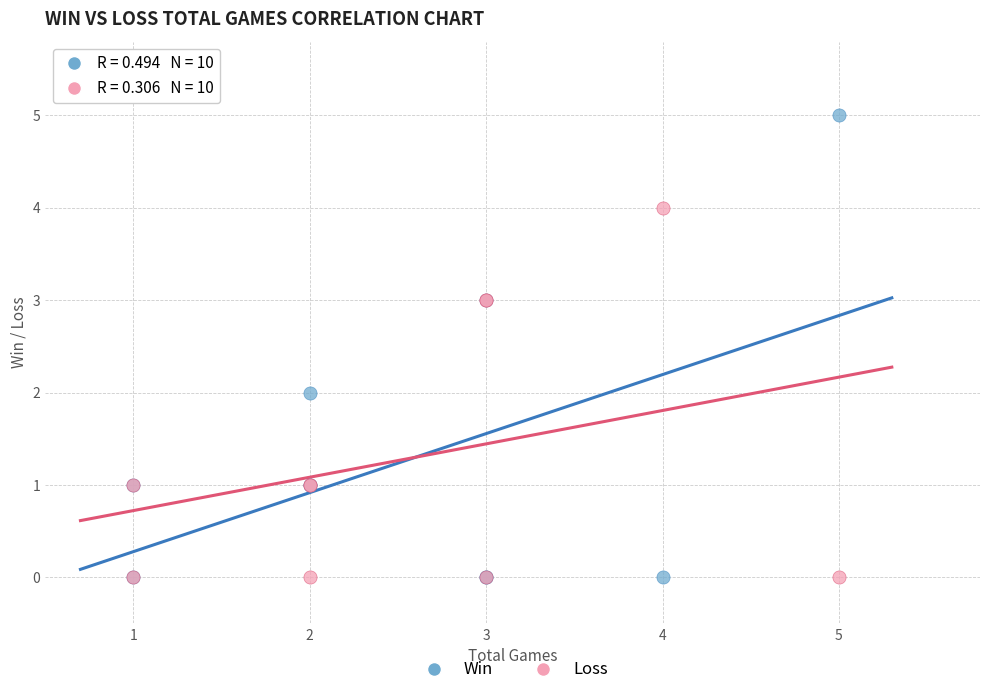

Which series has the largest Y range (max minus min)?

Win